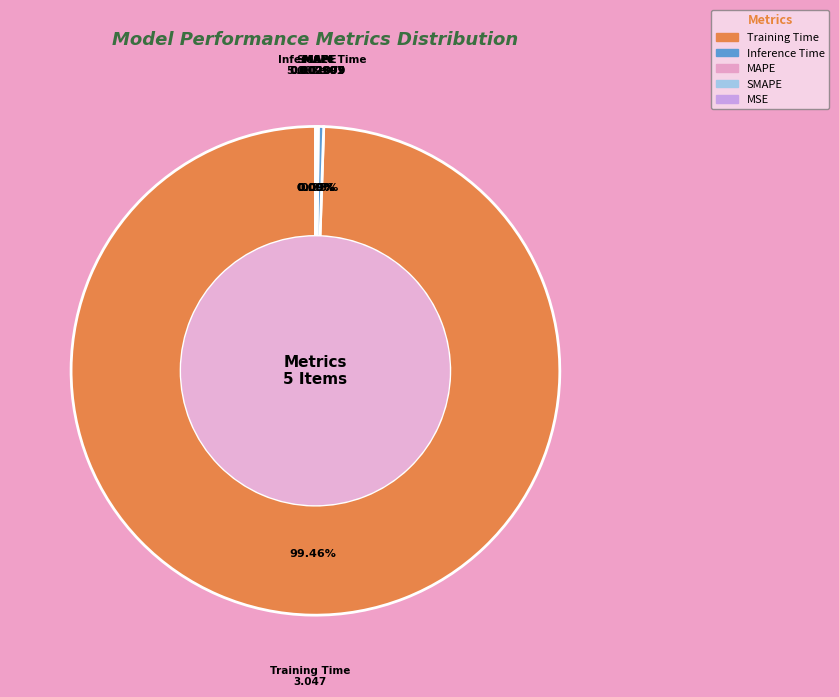

Rank the categories by value from highest to lowest.

Training Time, Inference Time, SMAPE, MAPE, MSE